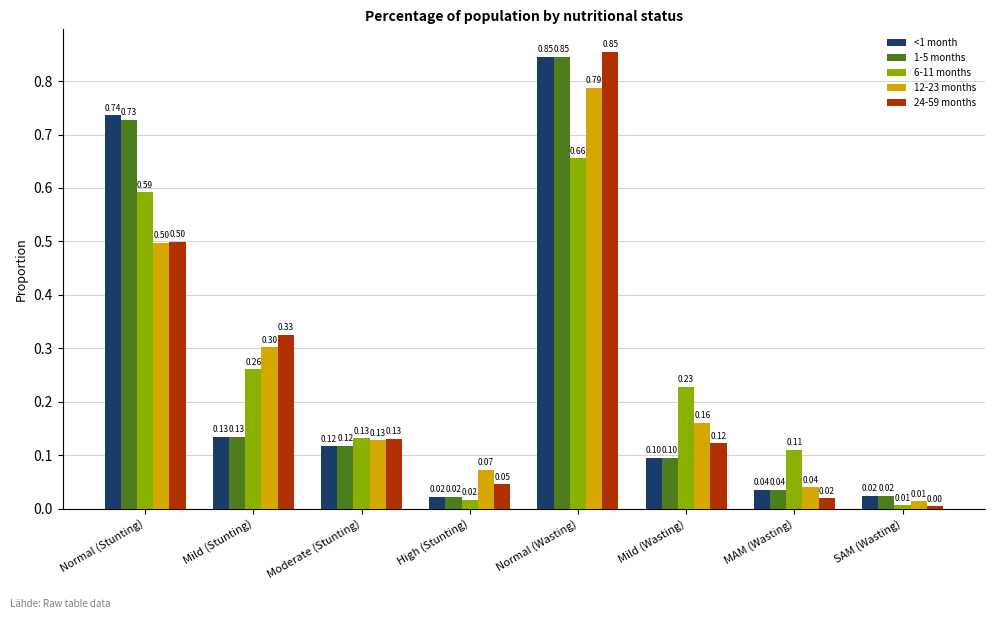

How many groups of bars are there?

8